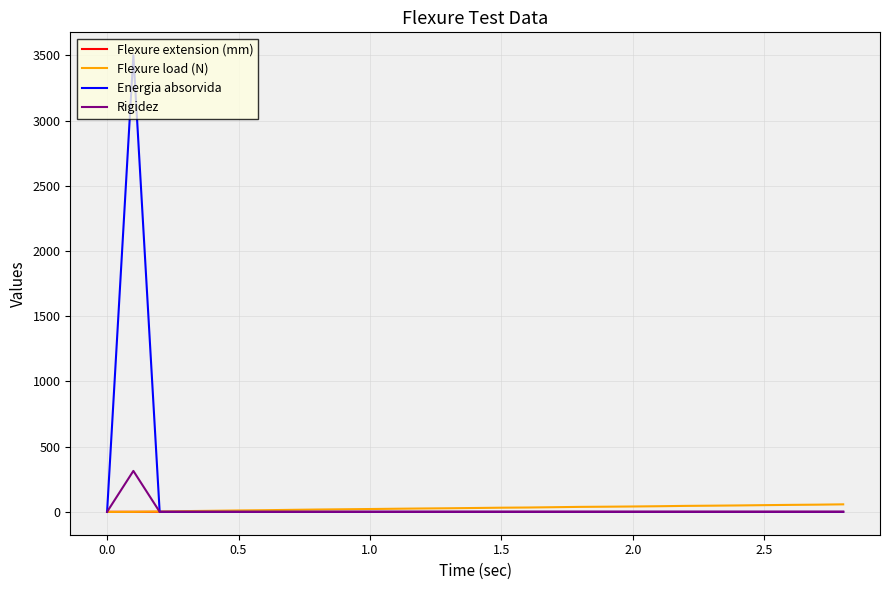

What is the average value of the Rigidez series?

10.8